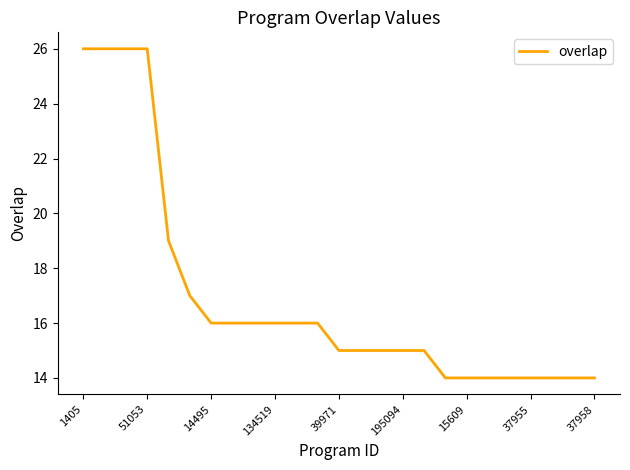

What is the minimum value shown in the chart?

14